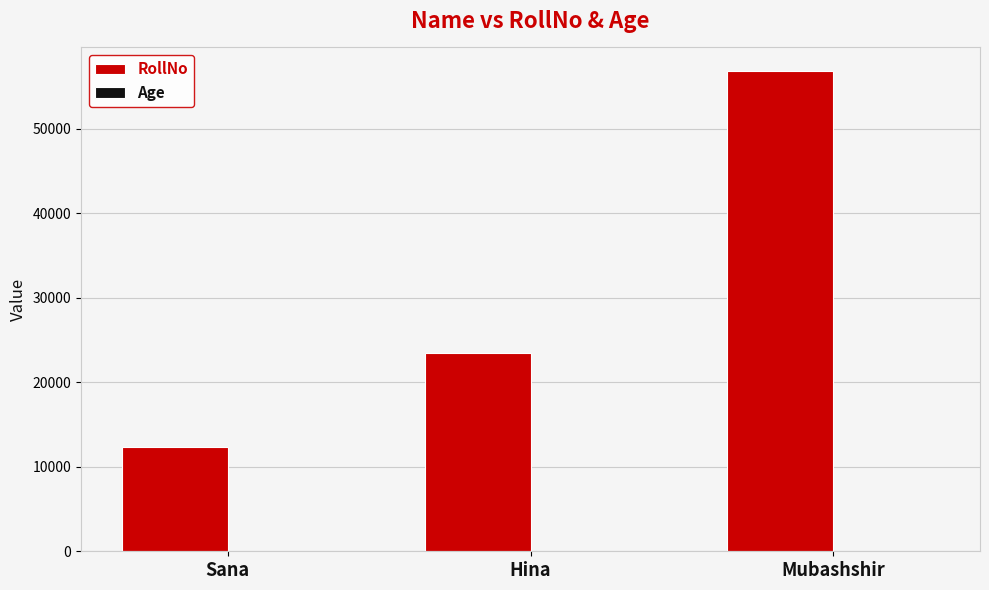

The RollNo series shows 12345 at Sana. True or false?

True